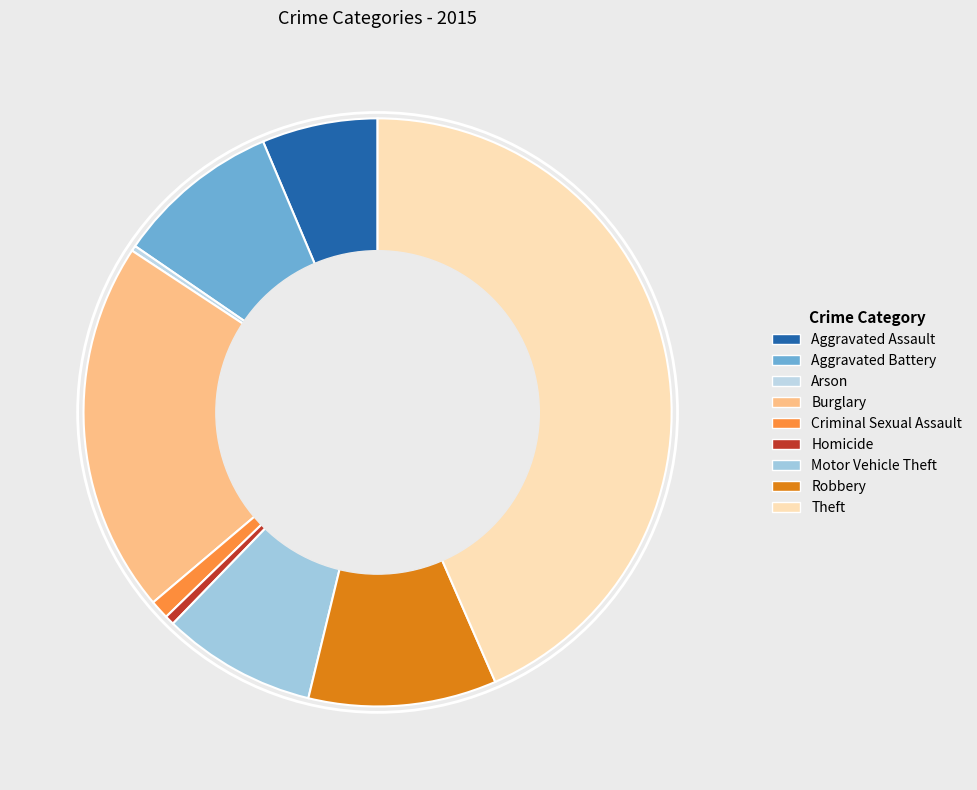

What percentage do Robbery and Motor Vehicle Theft together represent?

18.8%